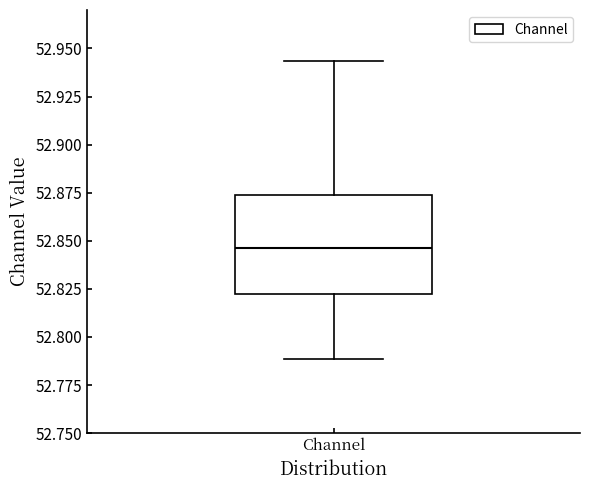

Where does the lower whisker of the box for Channel end on the y-axis? The values are not printed on the chart, so give them approximately, as read against the axis.

52.790